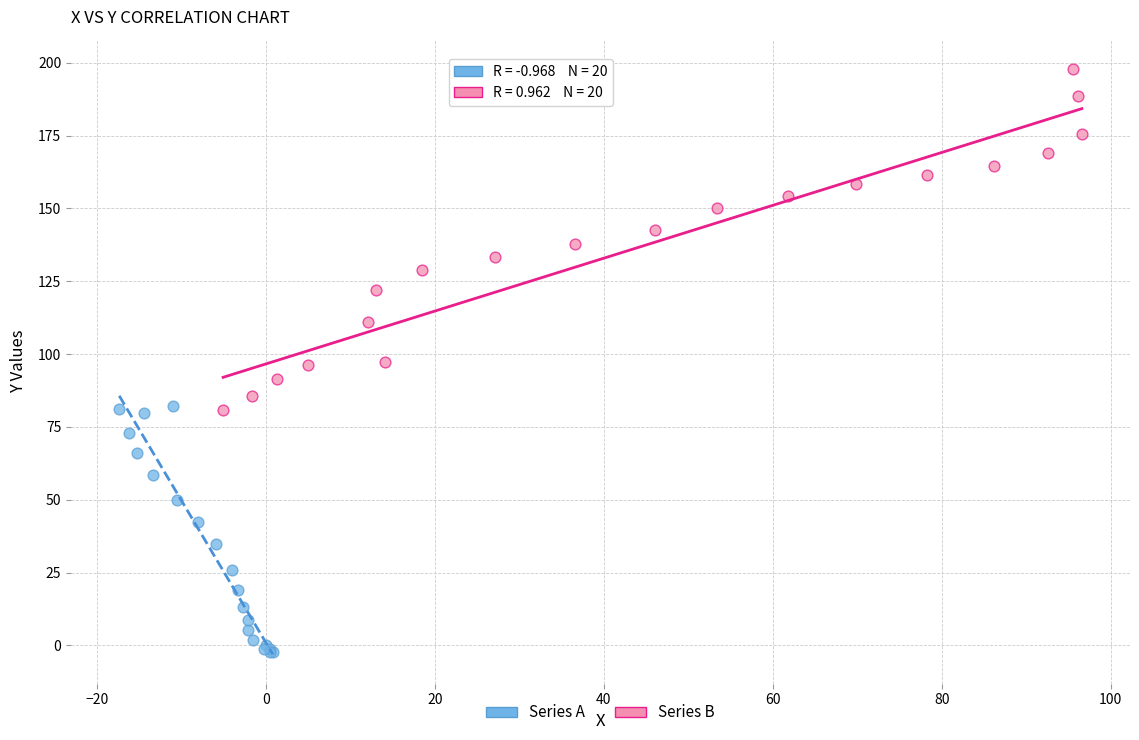

Which series reaches the maximum Y coordinate?

Series B